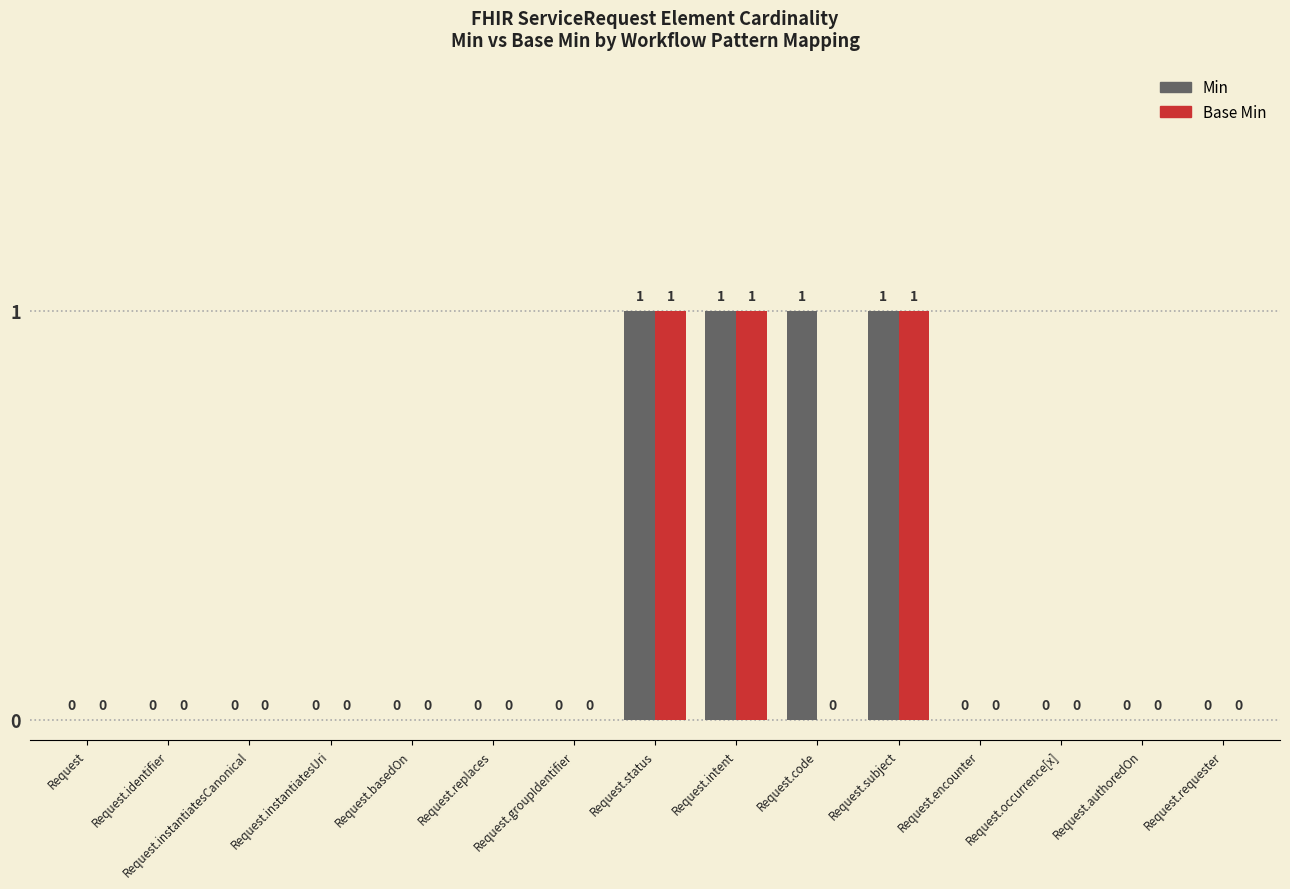

How many distinct data groups are displayed?

2